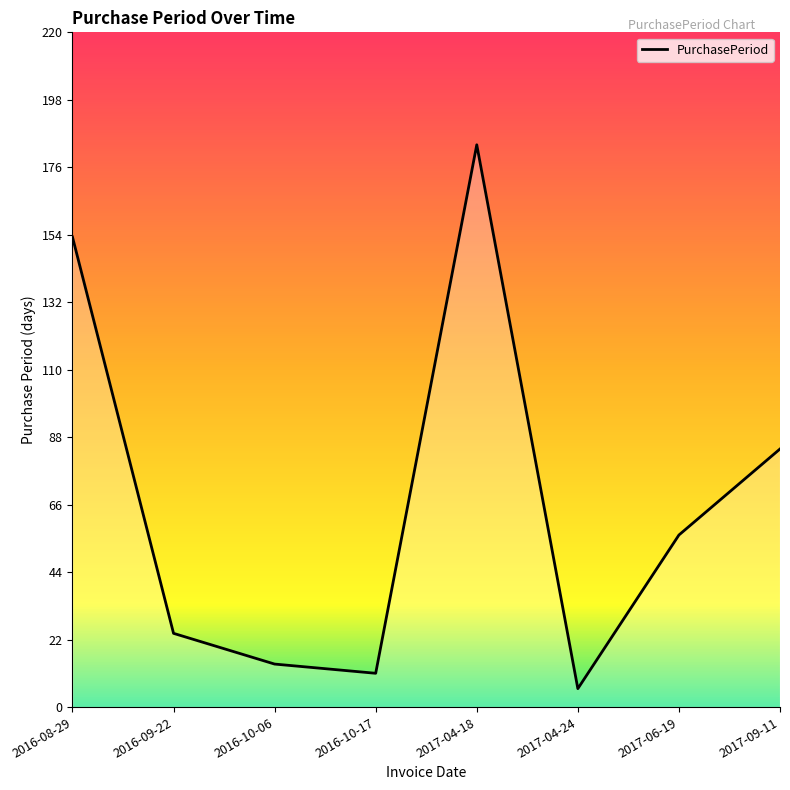

What is the change in value from 2016-09-22 to 2016-10-06?

-10